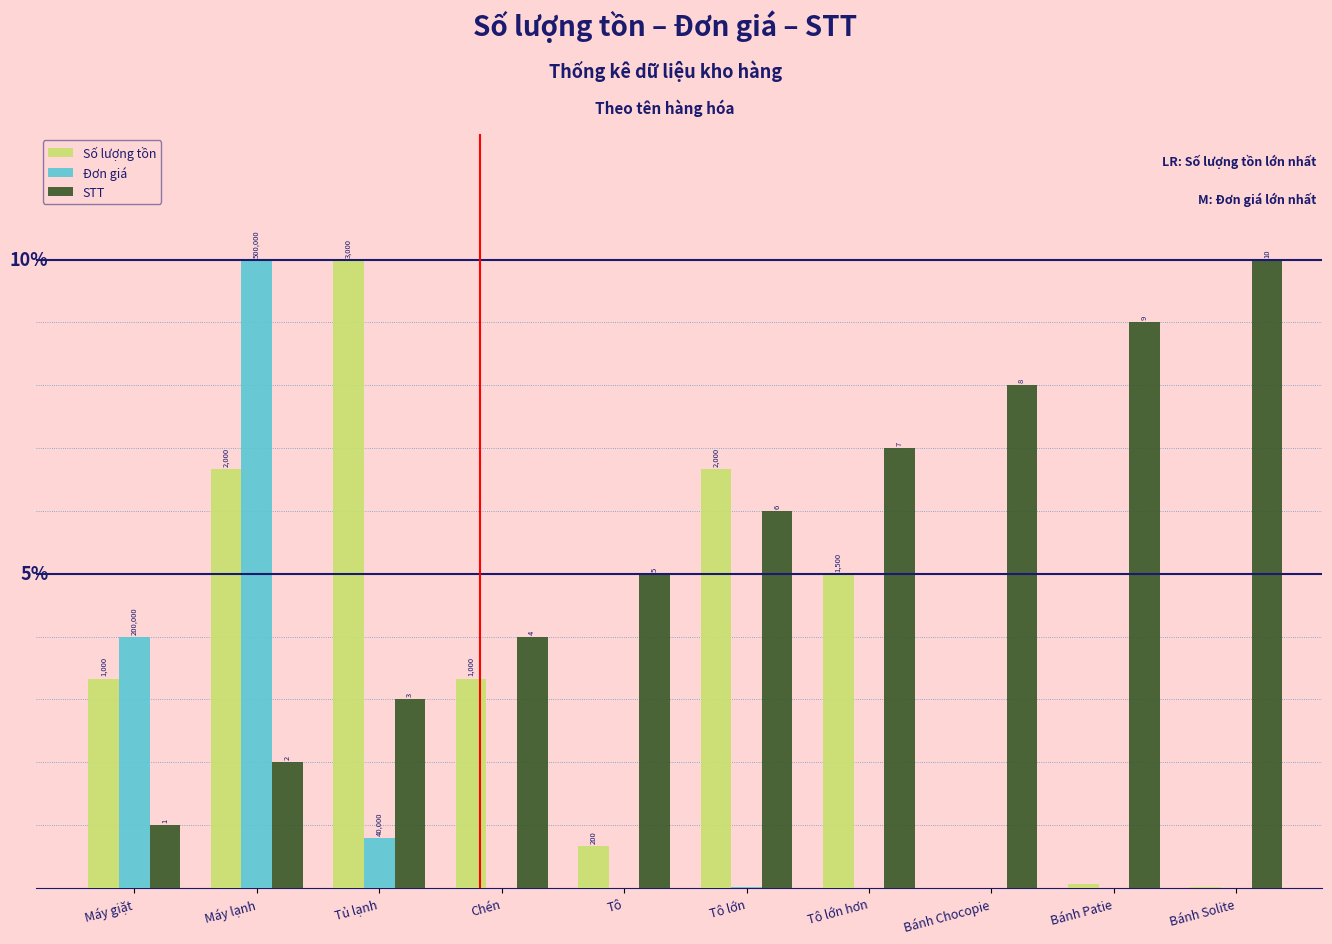

At which label is Đơn giá closest to 5?

Máy giặt